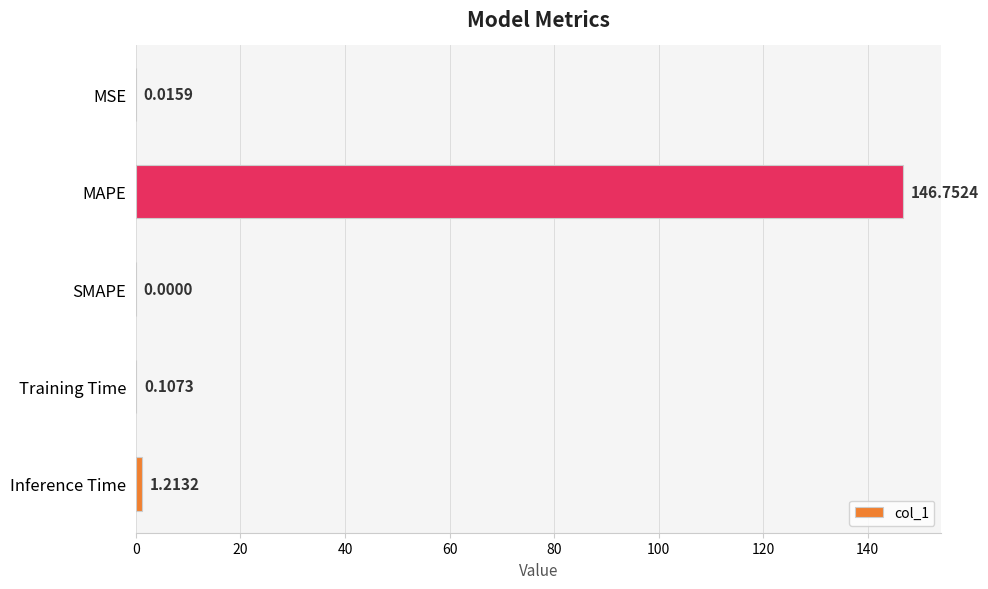

How many data points does each series have?

5